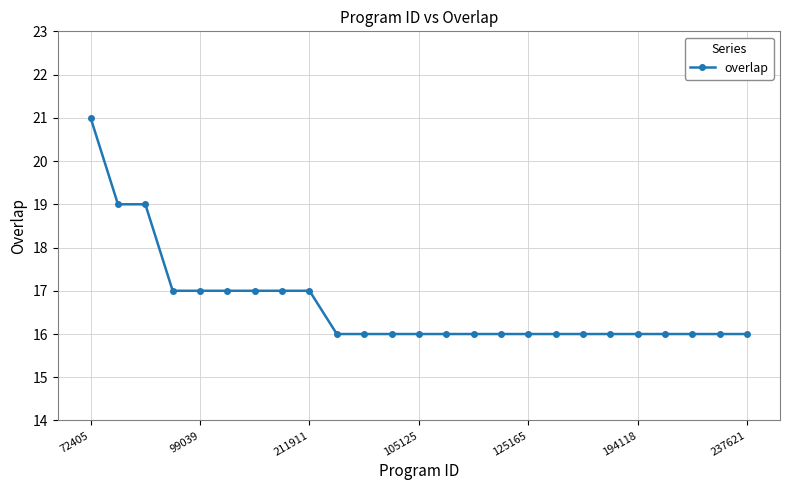

Reading left to right, extract all data points from this chart.

21	19	19	17	17	17	17	17	17	16	16	16	16	16	16	16	16	16	16	16	16	16	16	16	16